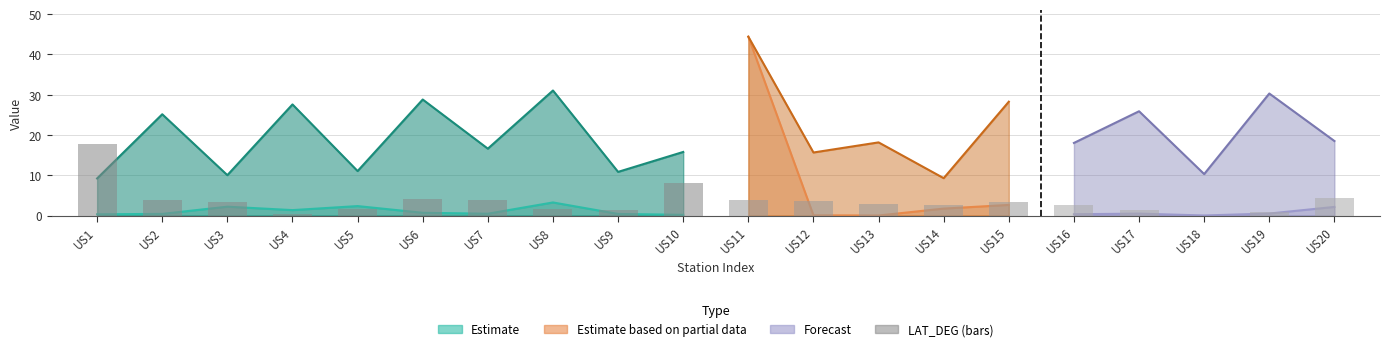

Count the number of values greater than 3.

10